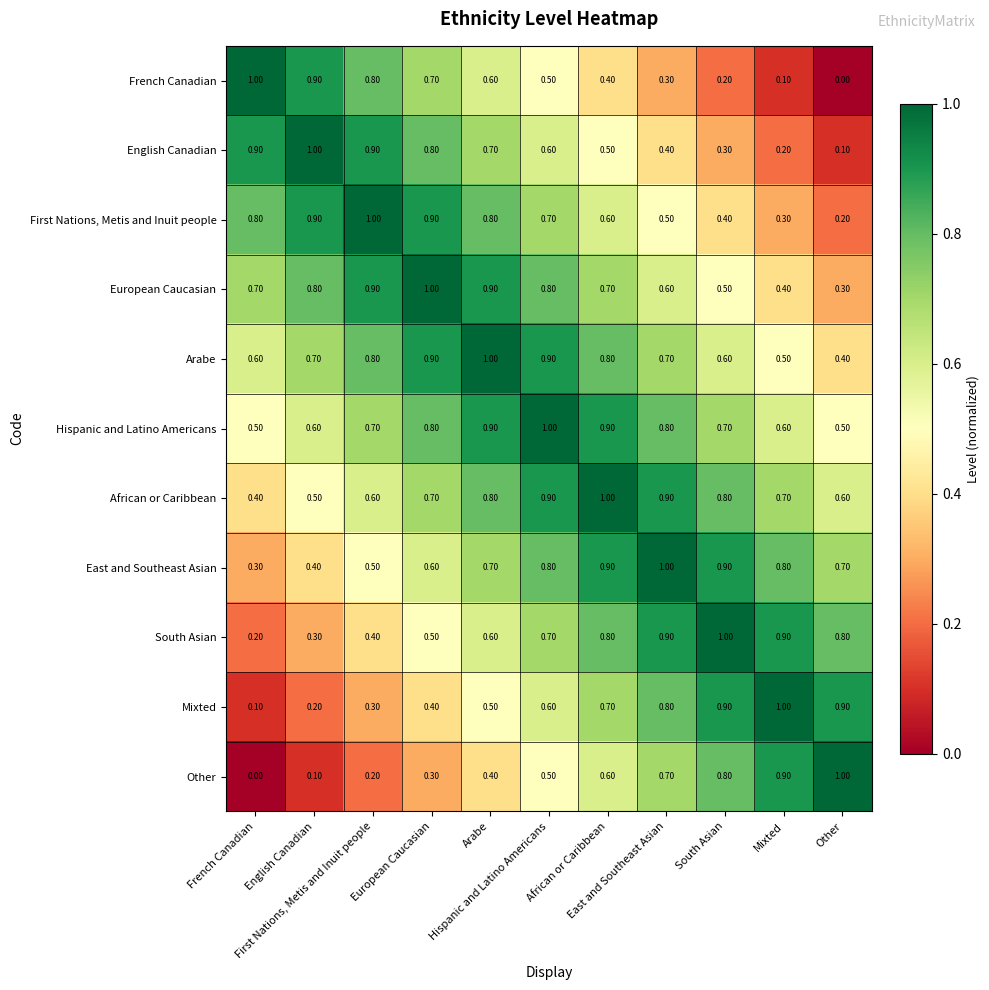

At how many categories does at least one series exceed 0?

11